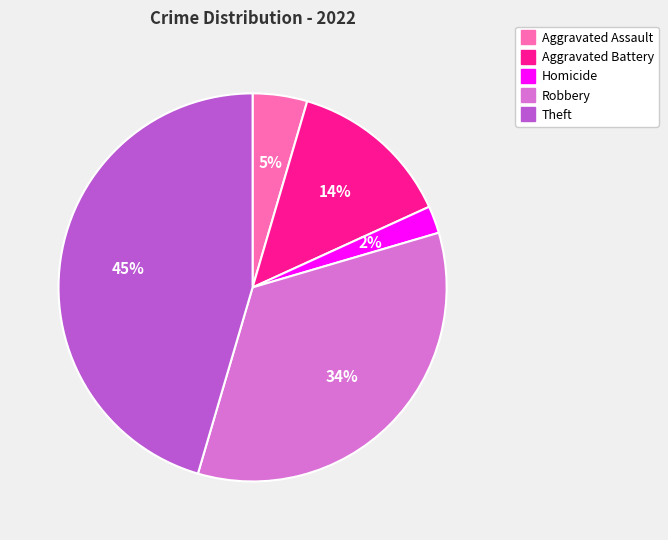

Between Aggravated Battery and Aggravated Assault, which is larger?

Aggravated Battery